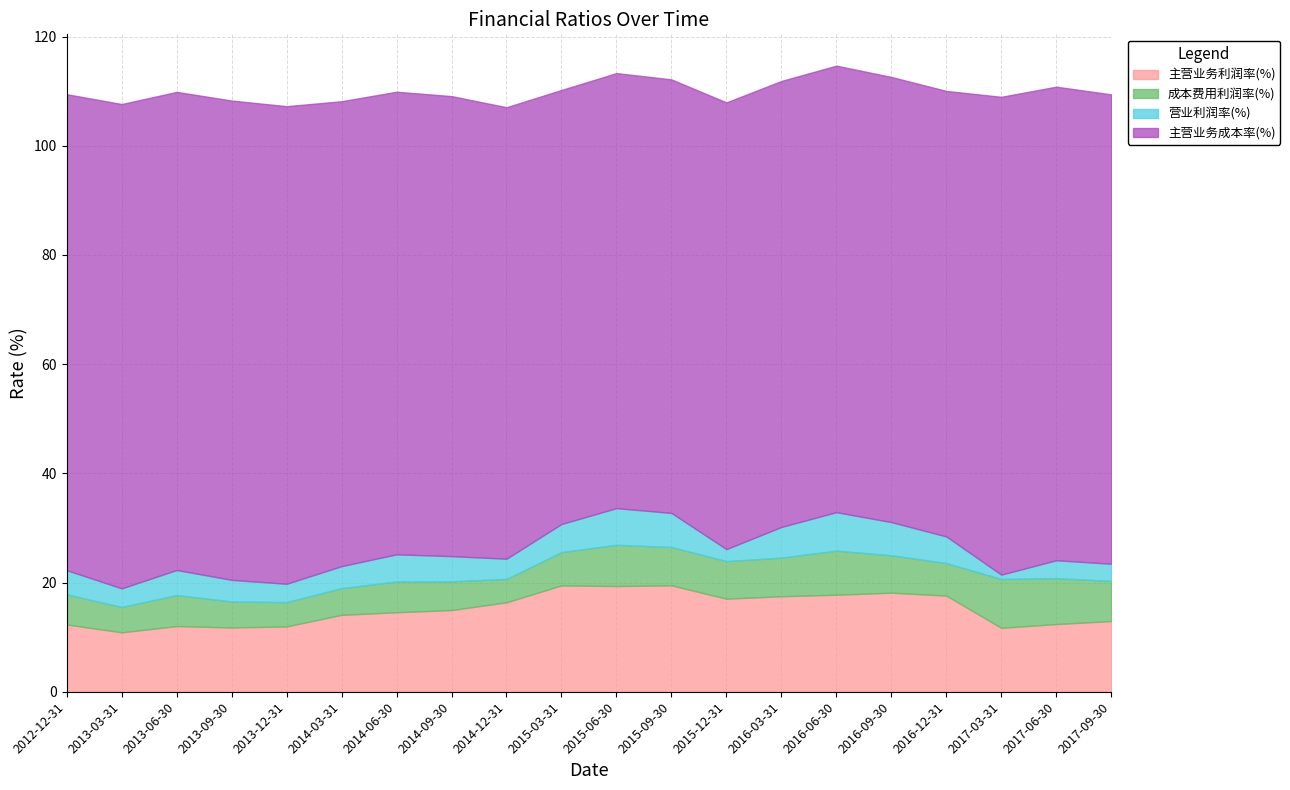

What is the total value across all series at 2013-03-31?

107.6